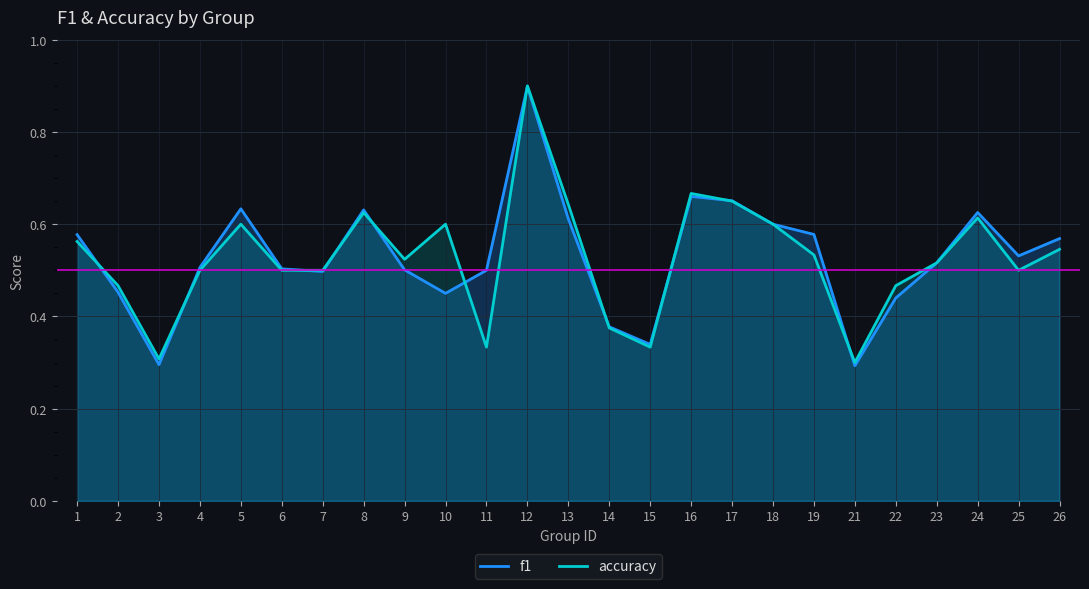

What is the difference between the second highest and minimum values in the accuracy series?

0.4